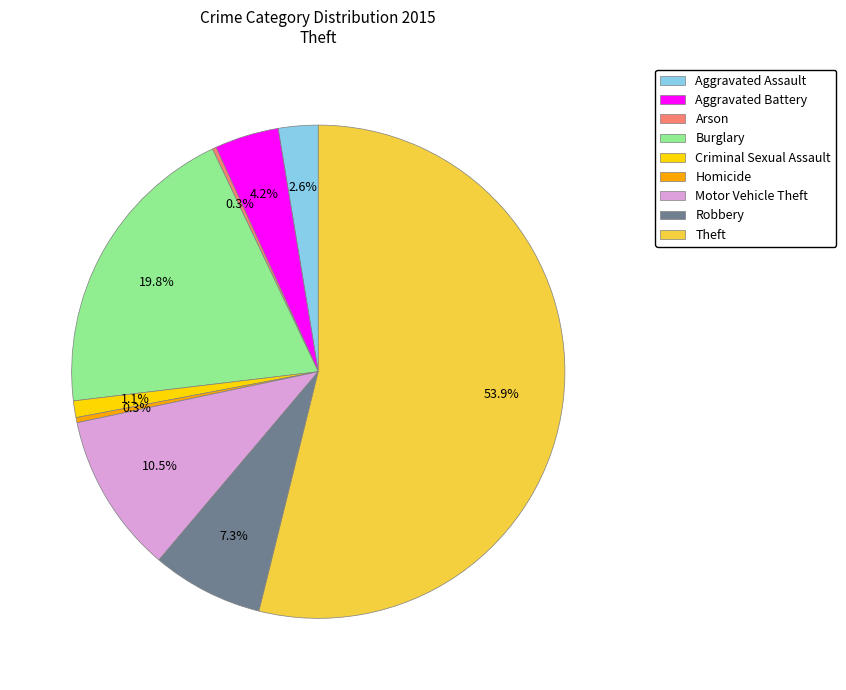

What portion of the pie excludes Theft?

46.1%